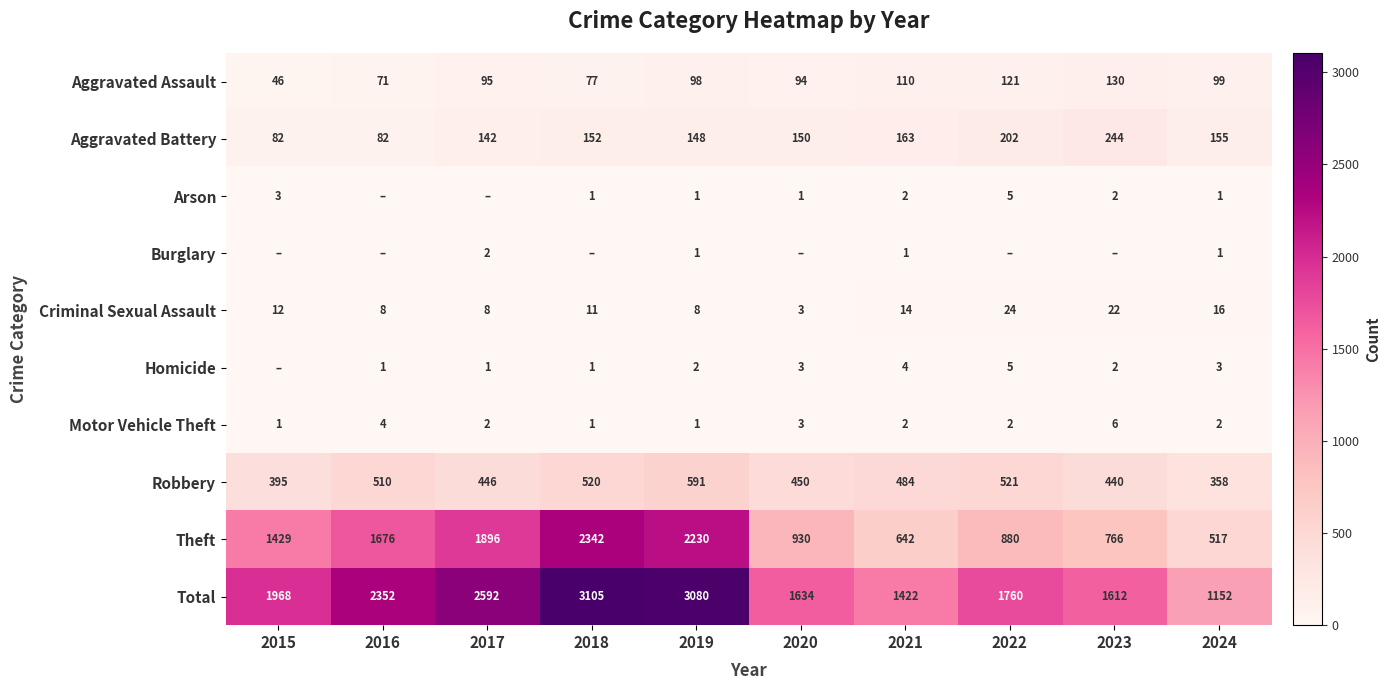

The Criminal Sexual Assault series shows 14 at 2018. True or false?

False